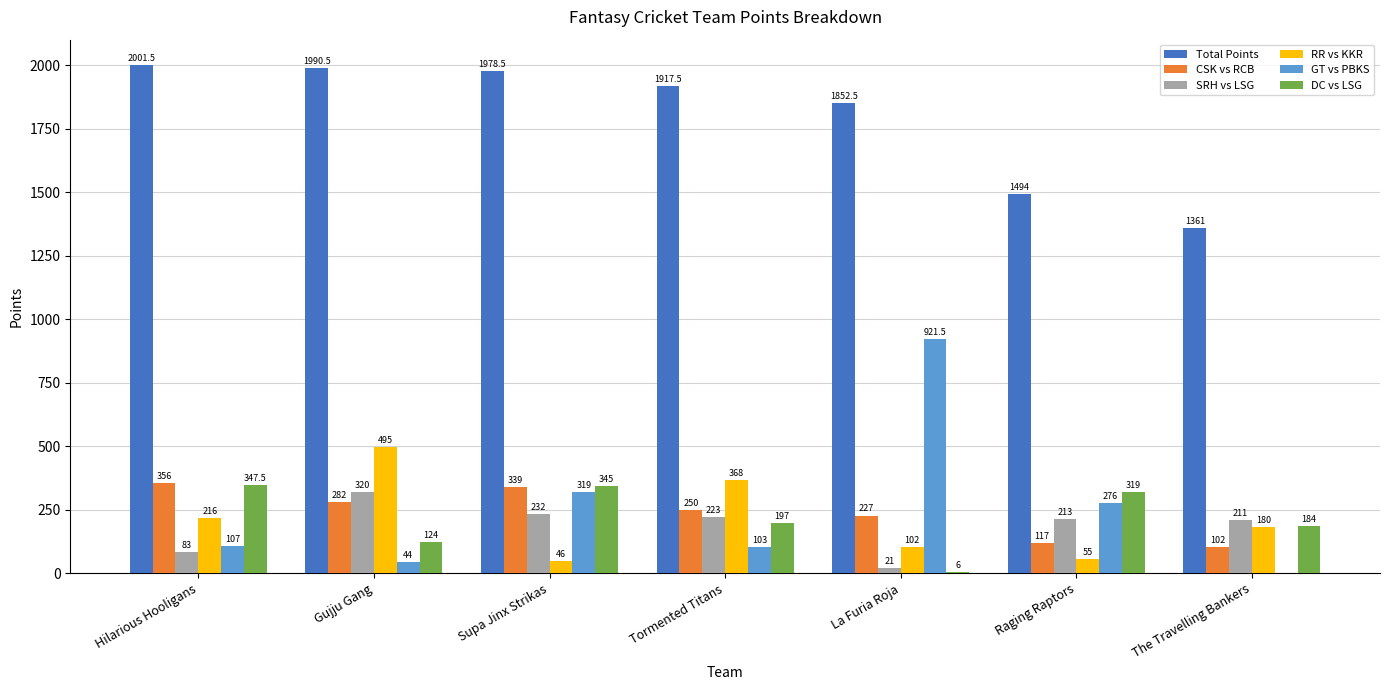

What value does the Total Points series have at La Furia Roja?

1852.5